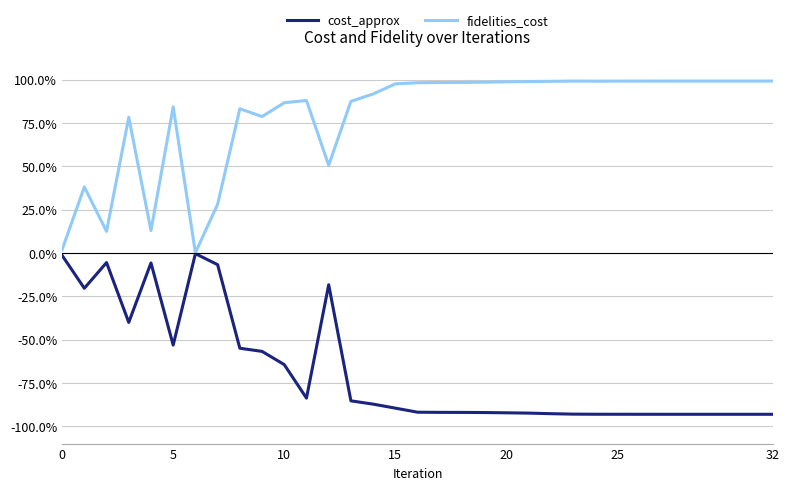

What is the greatest value displayed?

1.0